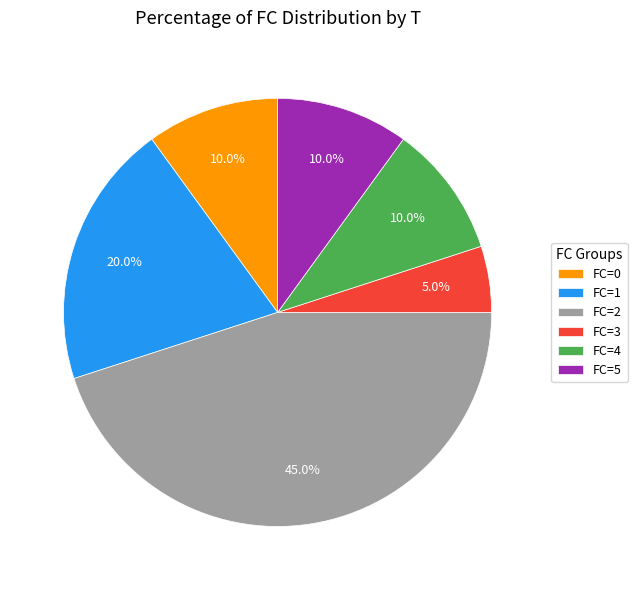

To the nearest percent, what is the average slice percentage?

17%